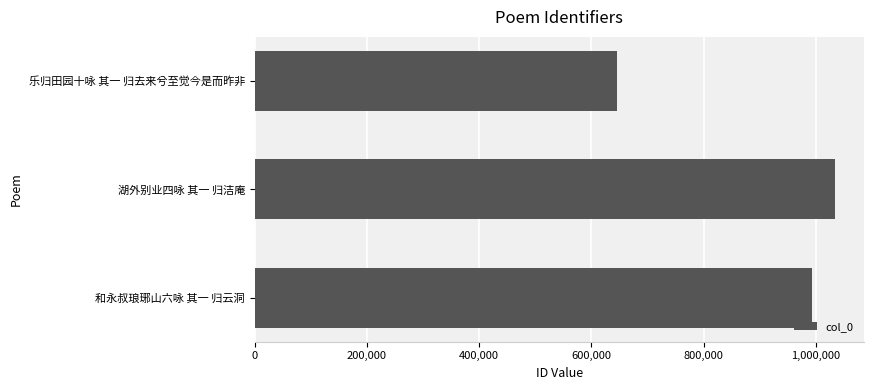

How many data points are less than 992417?

1